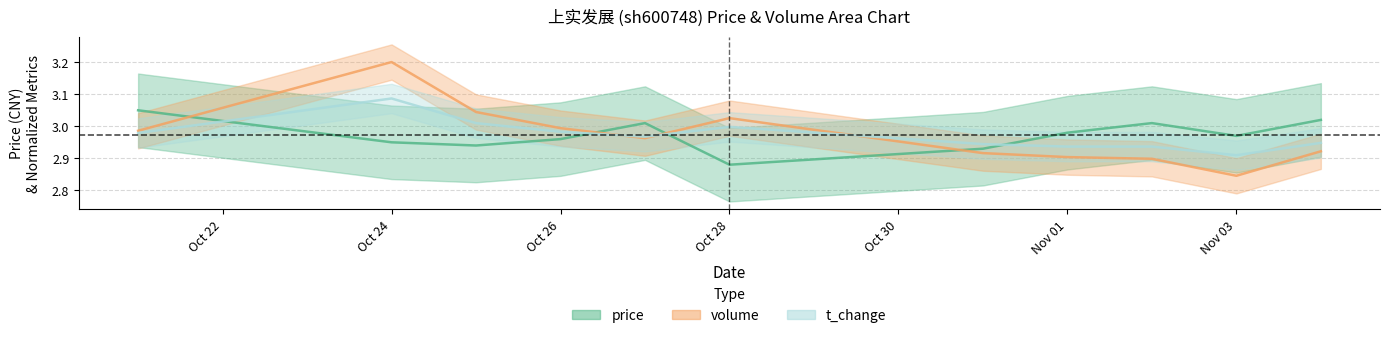

At which category does t_volume reach its first local valley?

2022-10-27